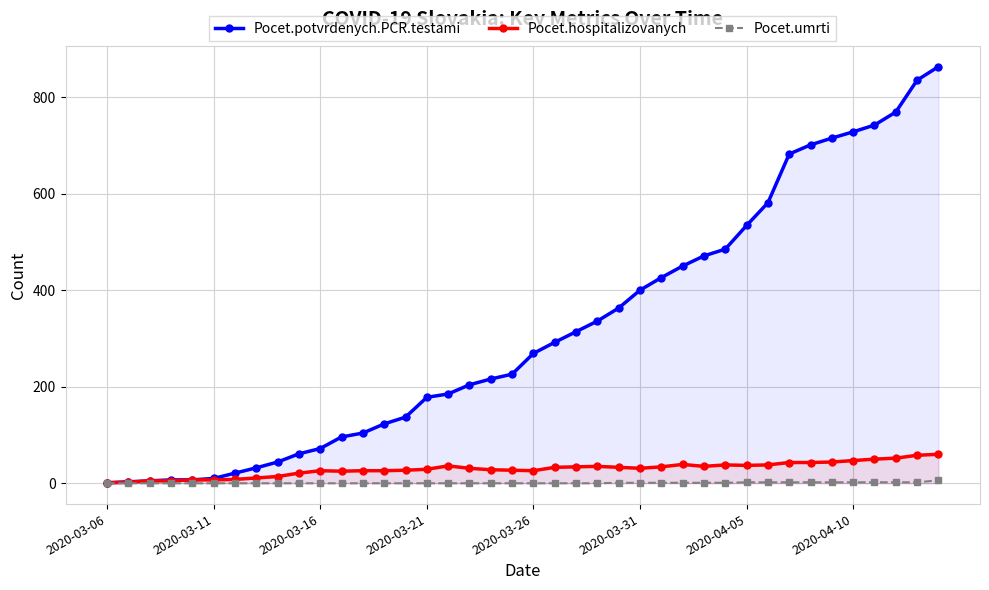

Which series has the widest spread of values?

Pocet.potvrdenych.PCR.testami